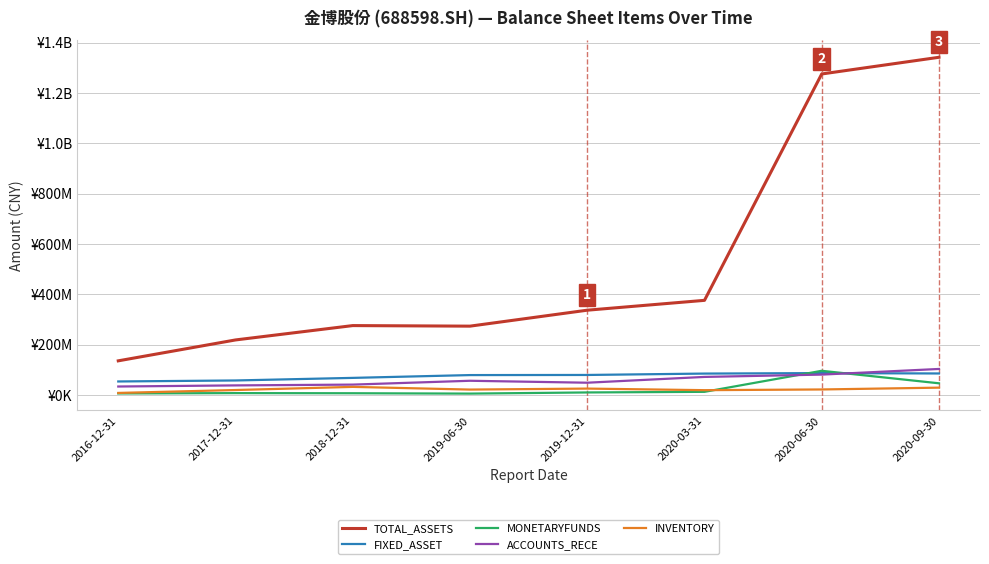

Which category has the highest value across all series?

2020-09-30